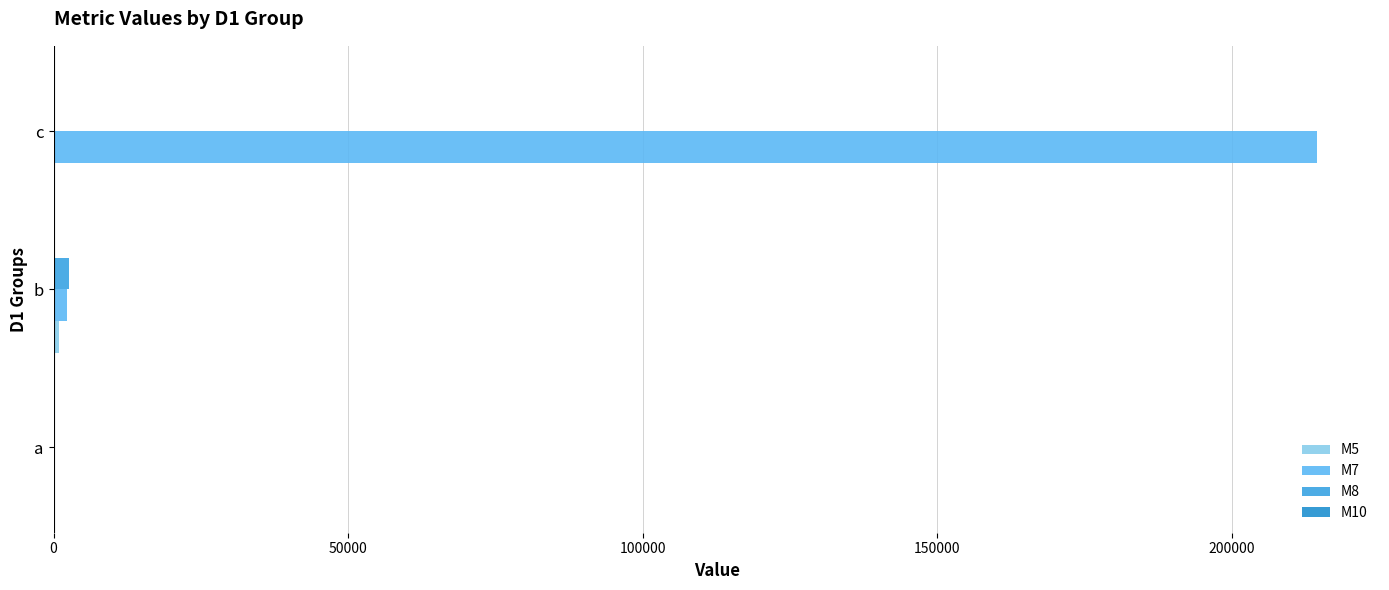

Count the M10 values in the range 0 to 10.

3